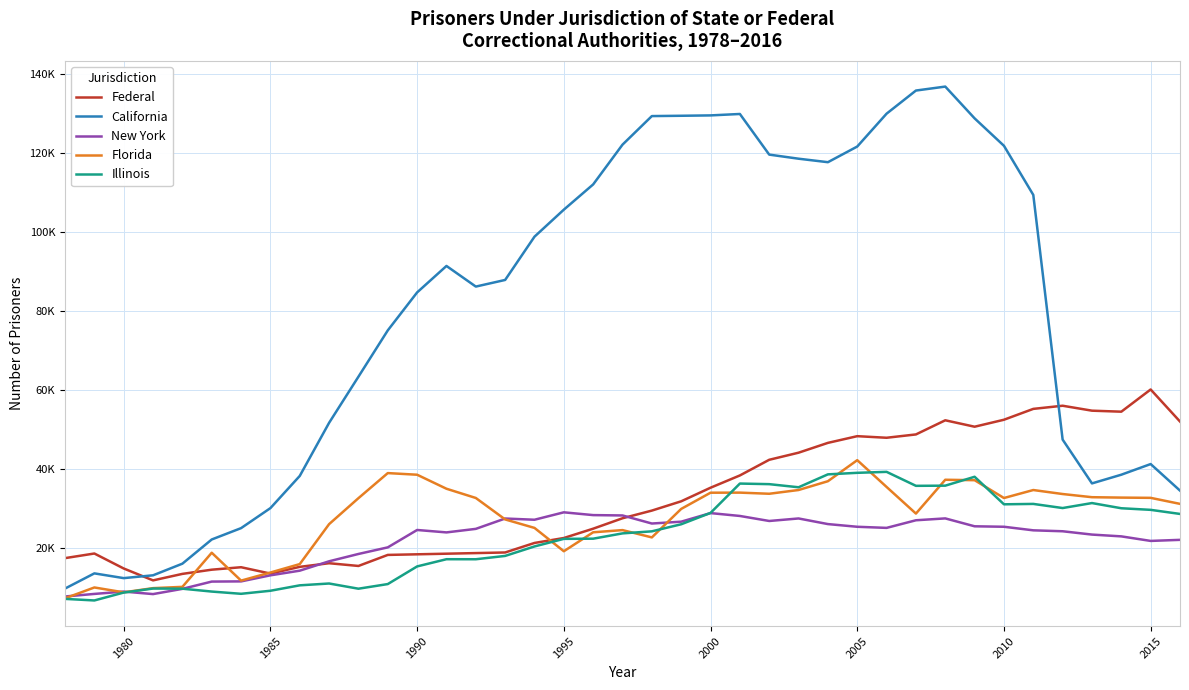

At which label is New York closest to 18355?

1988